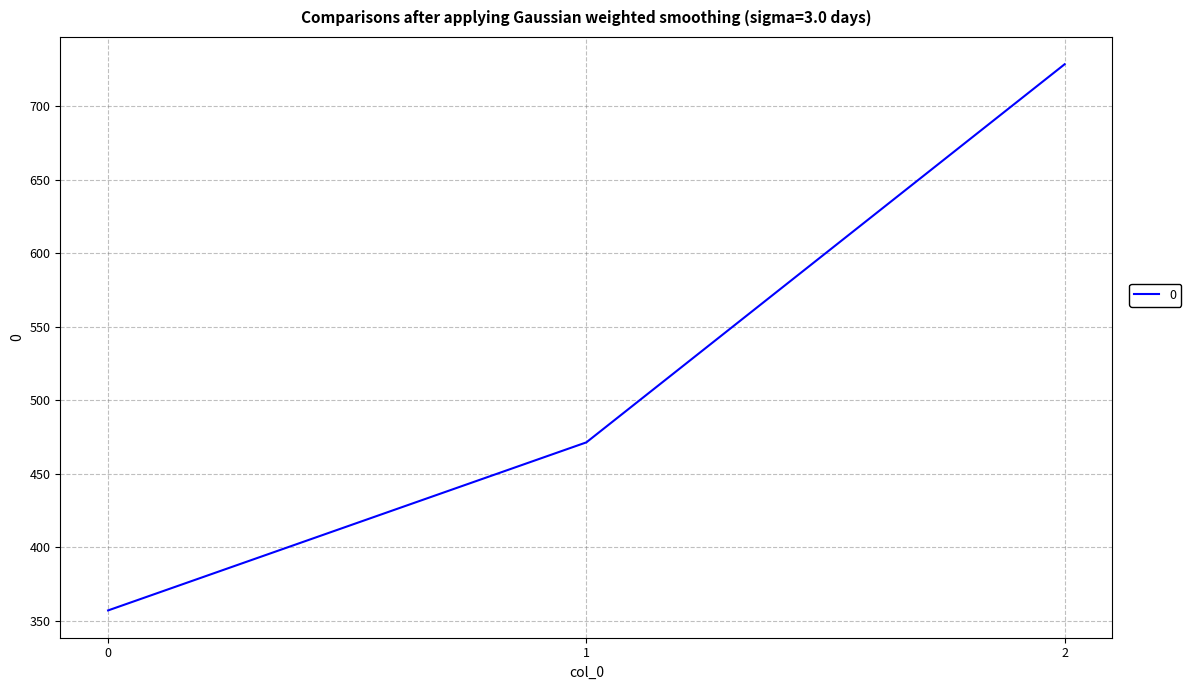

How many lines are shown in the chart?

1